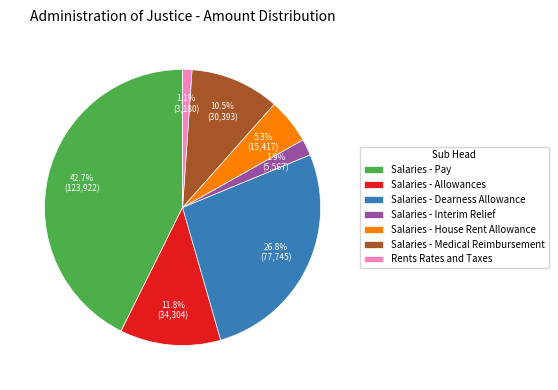

Does any single category account for the majority?

No